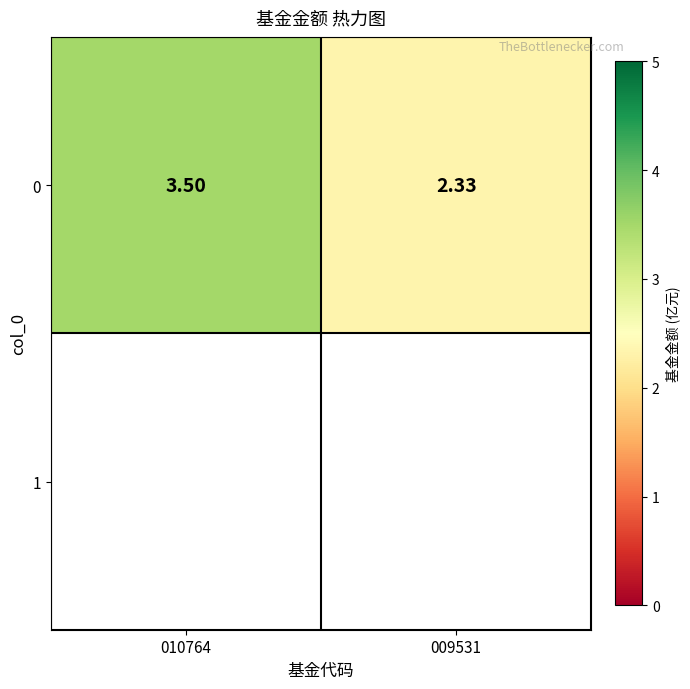

Rank the categories by value from lowest to highest.

009531, 010764